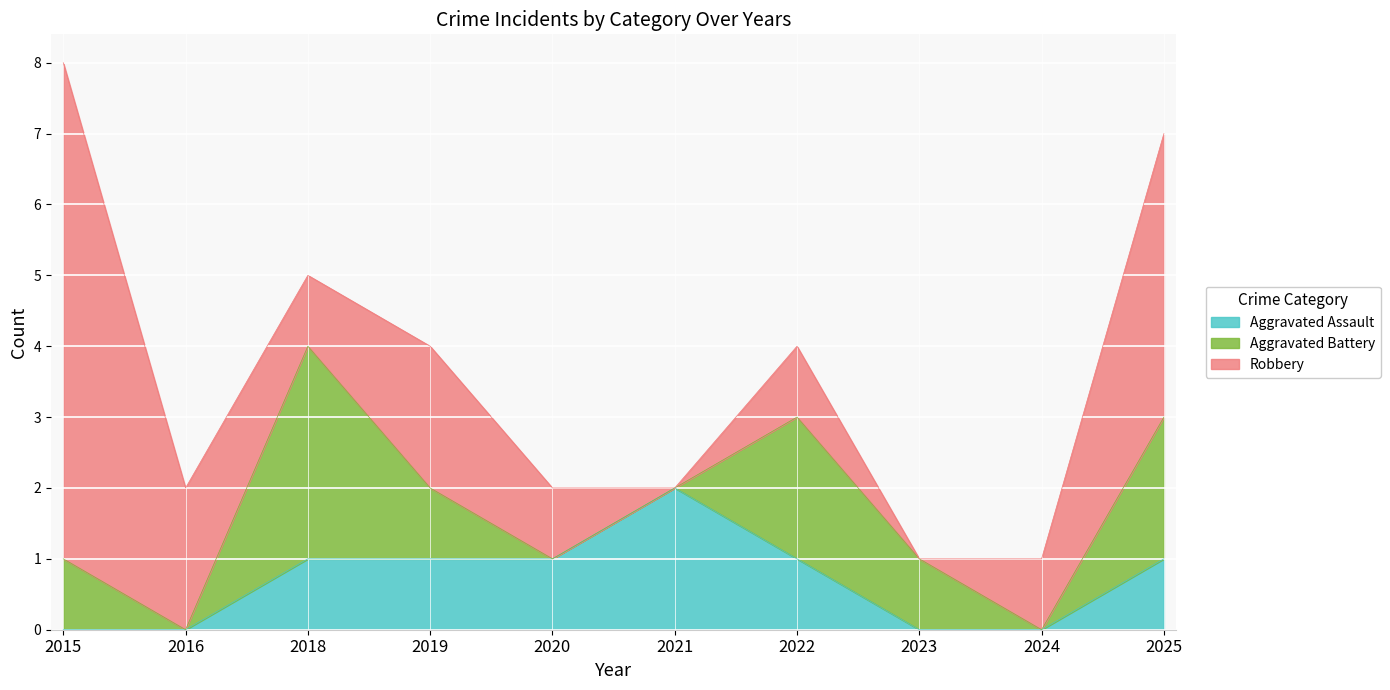

Reading left to right, extract all data points from this chart.

Aggravated Assault: 2015=0	2016=0	2018=1	2019=1	2020=1	2021=2	2022=1	2023=0	2024=0	2025=1
Aggravated Battery: 2015=1	2016=0	2018=3	2019=1	2020=0	2021=0	2022=2	2023=1	2024=0	2025=2
Robbery: 2015=7	2016=2	2018=1	2019=2	2020=1	2021=0	2022=1	2023=0	2024=1	2025=4